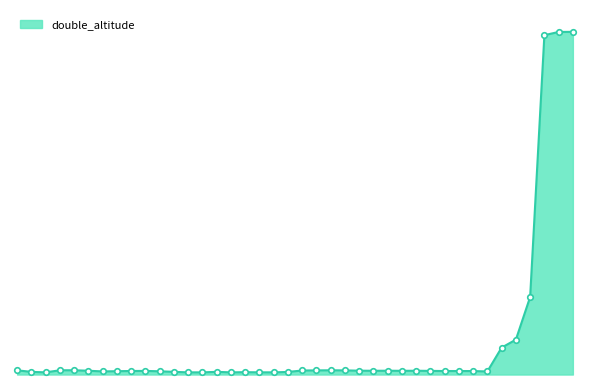

What is the minimum value shown in the chart?

365.0